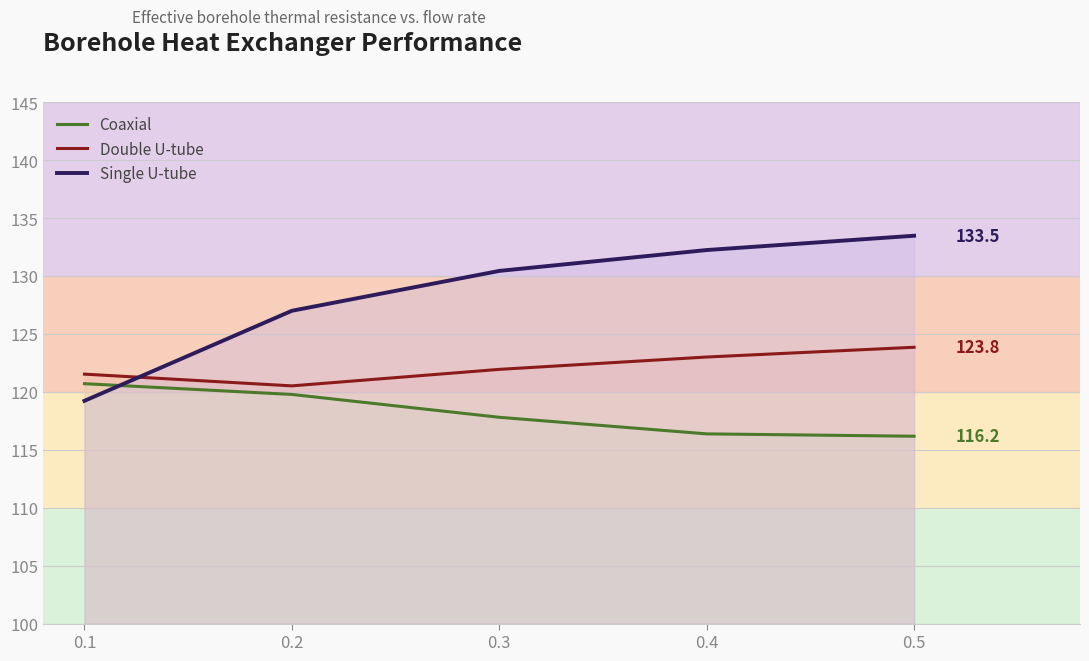

Reading right to left, list all the values displayed in this chart.

Coaxial: 116.2	116.4	117.8	119.8	120.7
Double U-tube: 123.8	123.0	121.9	120.5	121.5
Single U-tube: 133.5	132.2	130.4	127.0	119.2